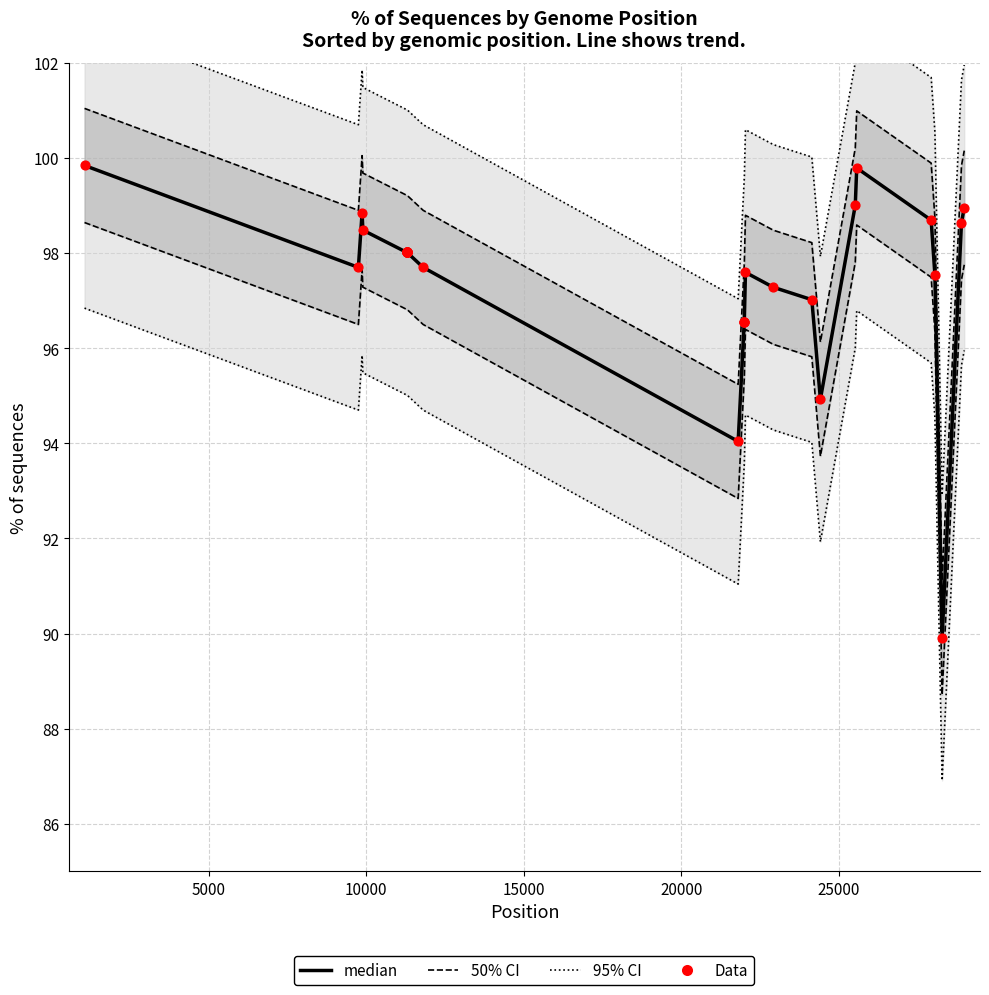

What is the total value across all series at 25000?

387.9